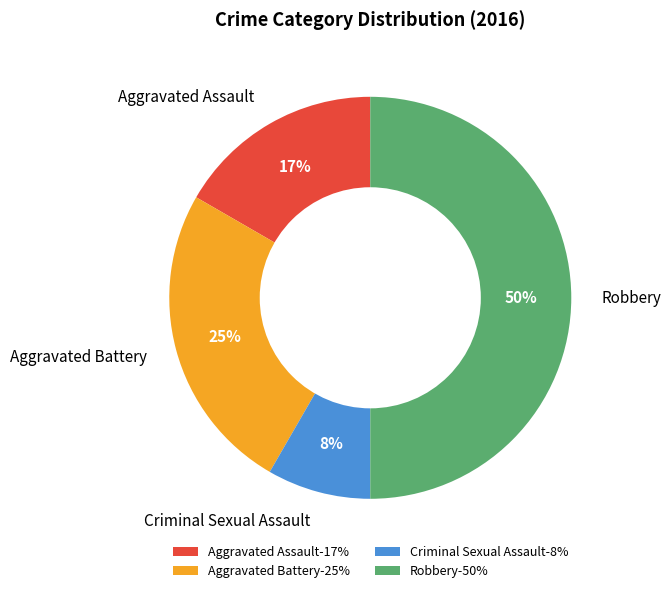

Does Criminal Sexual Assault account for over 50% of the chart?

No